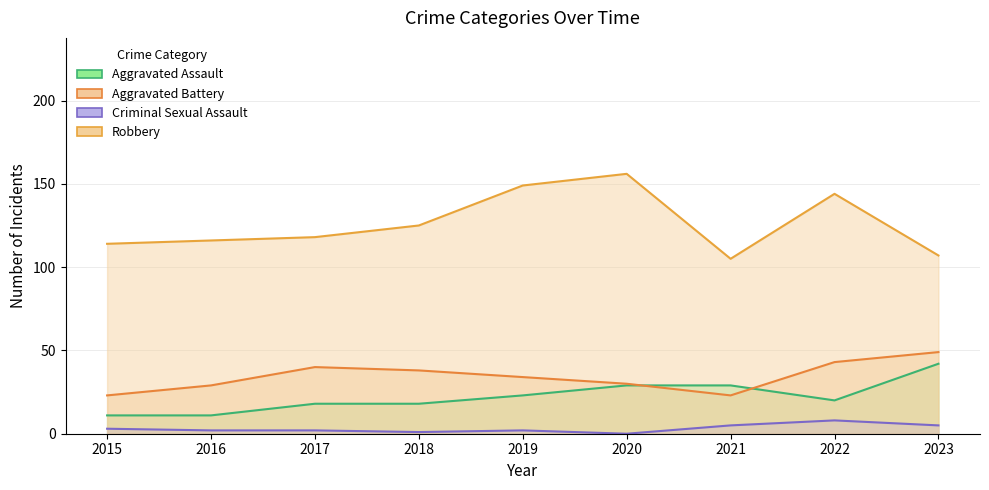

What is the minimum value for Aggravated Battery?

23